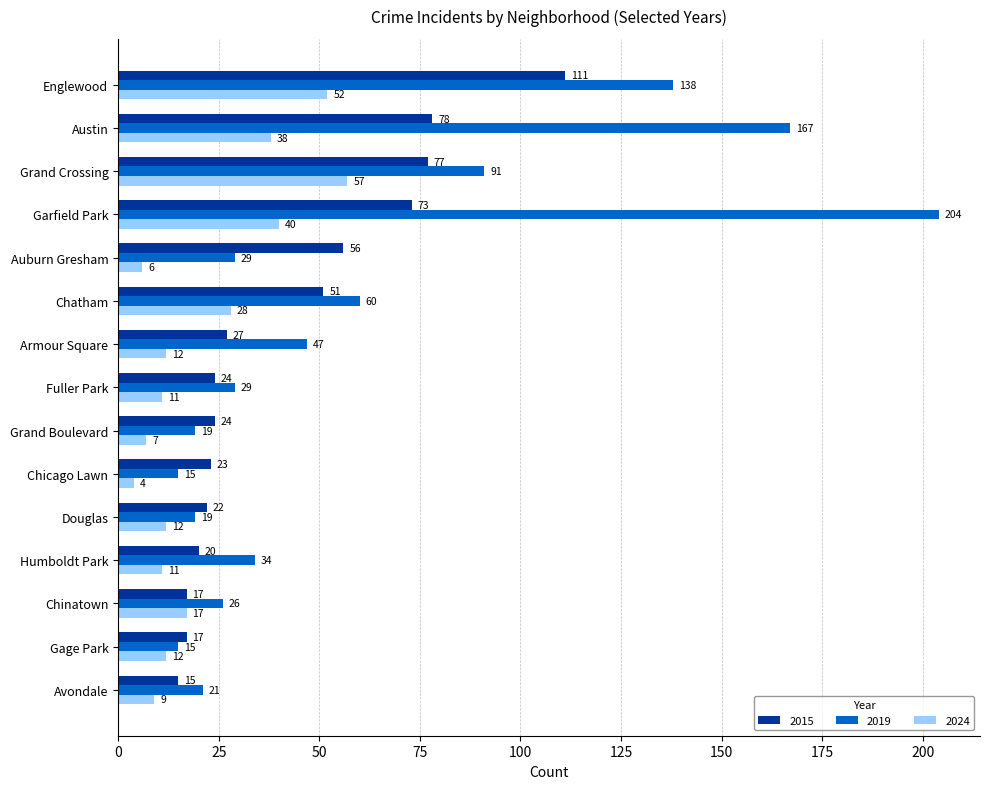

Which series has the largest range (max minus min)?

2019